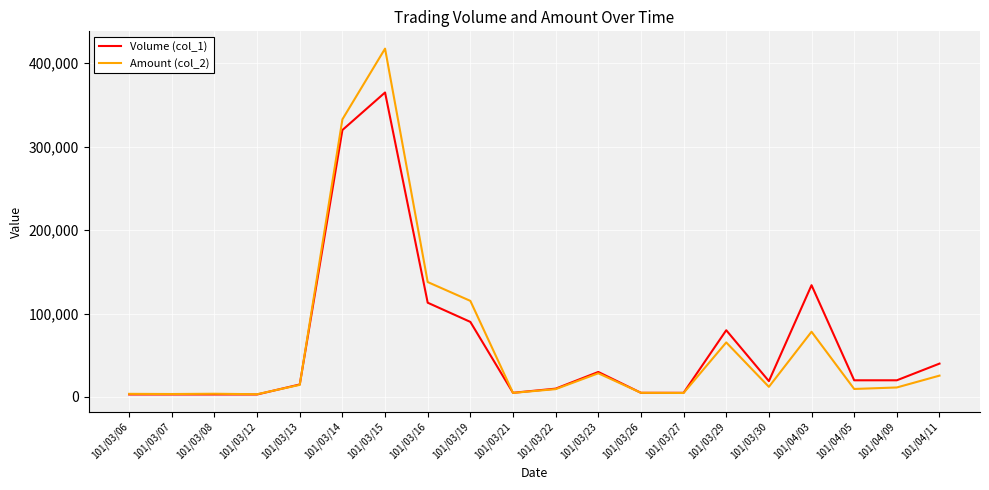

Which series changed the most between 101/03/13 and 101/03/16?

Amount (col_2)